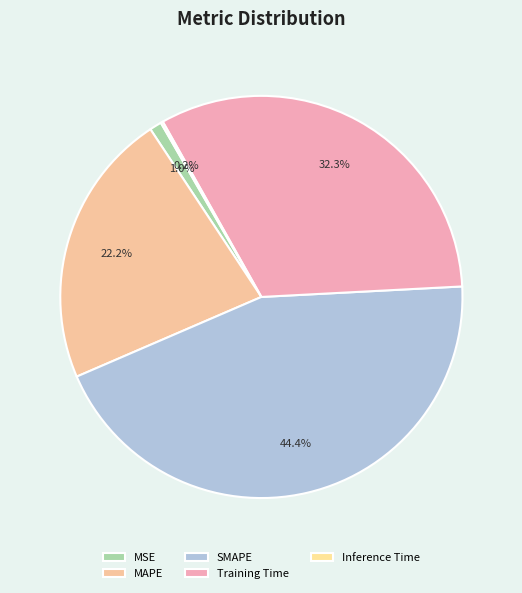

Which category has the biggest portion of the pie?

SMAPE